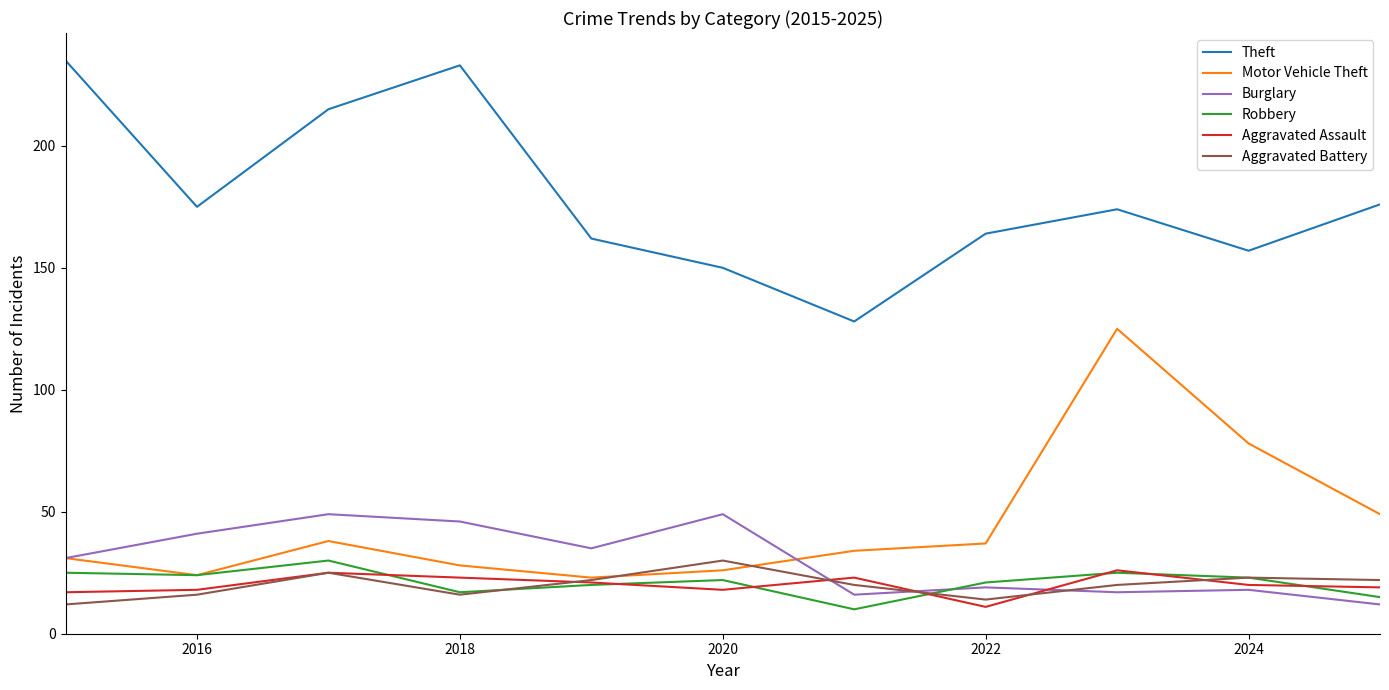

What is the smallest value displayed?

10